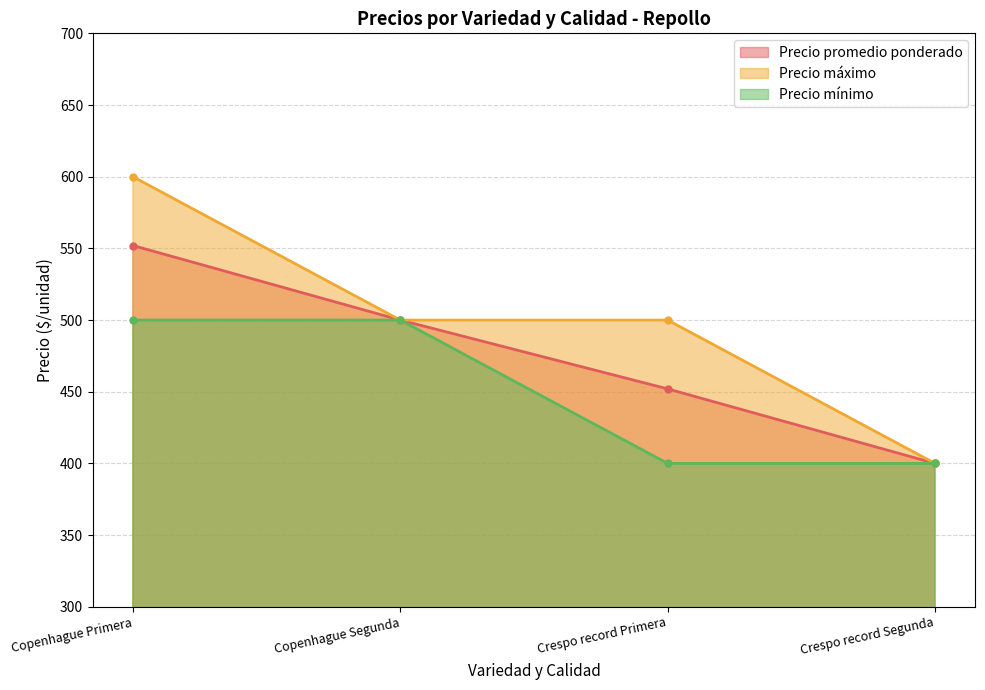

What is the sum of the Precio mínimo values at Copenhague Primera and Crespo record Primera?

900